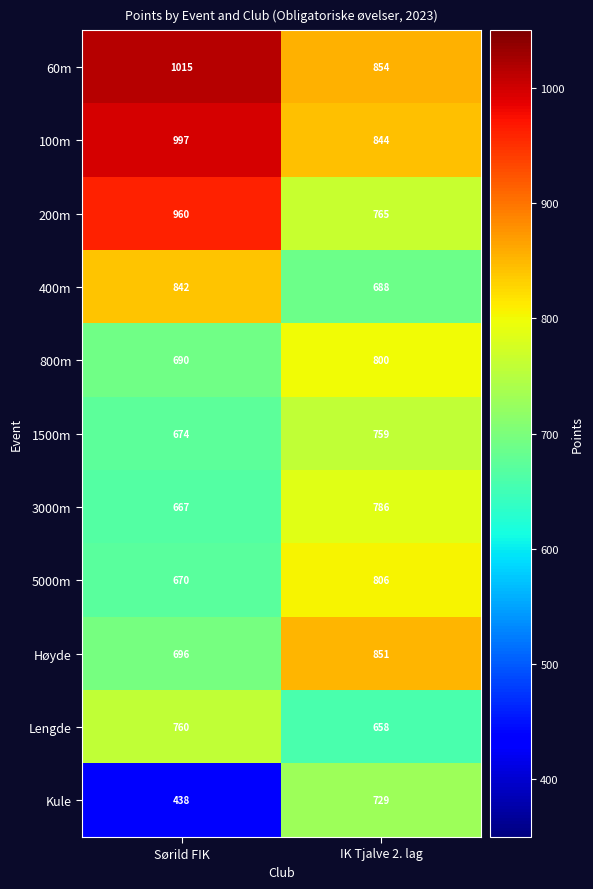

What is the total value across all series at IK Tjalve 2. lag?

8540